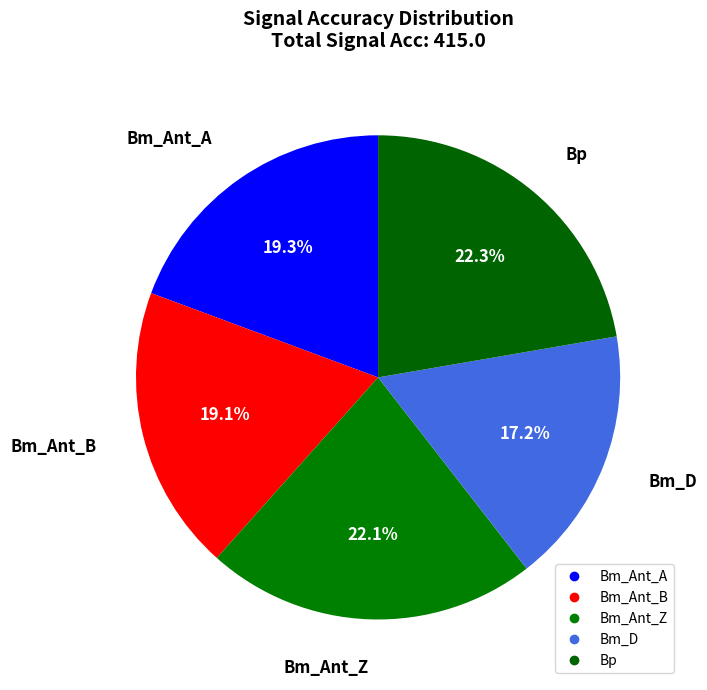

The Bp slice represents 22% of the pie. True or false?

True